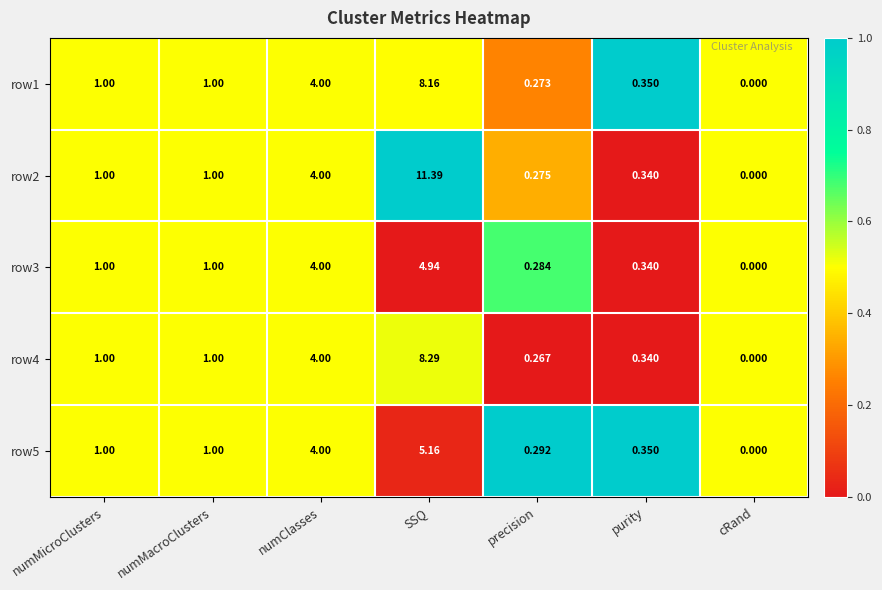

At which label is row2 closest to 5?

numClasses